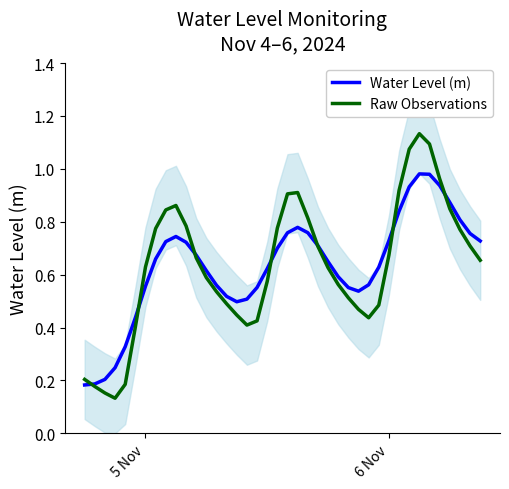

What is the average value of the Water Level (m) series?

0.6